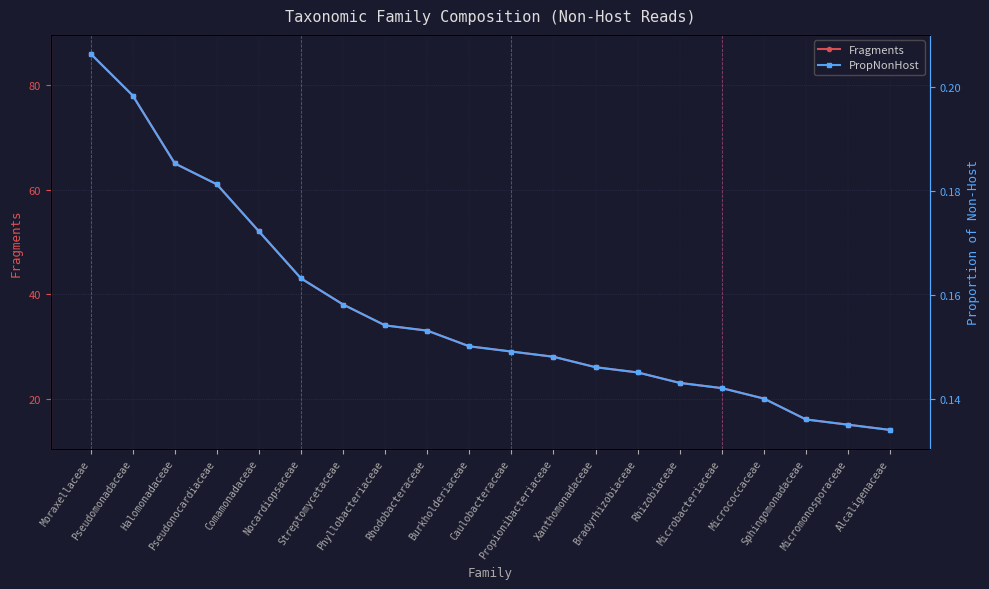

How many values in the Fragments series exceed 30?

9